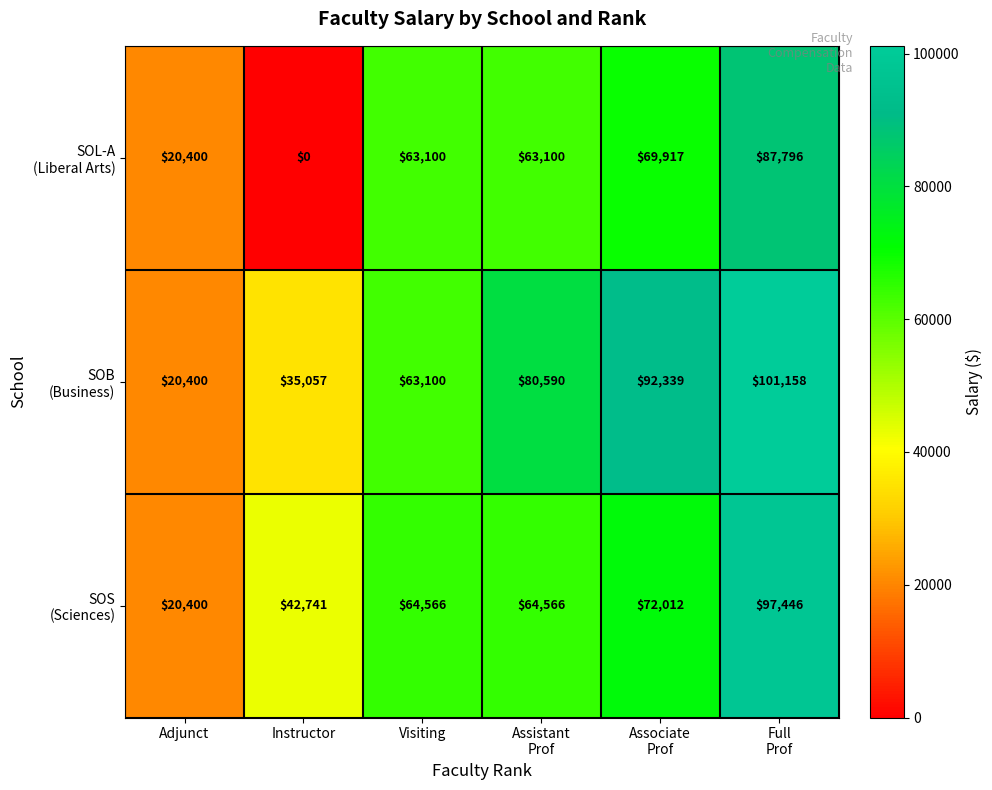

What is the total value across all series at Instructor?

77798